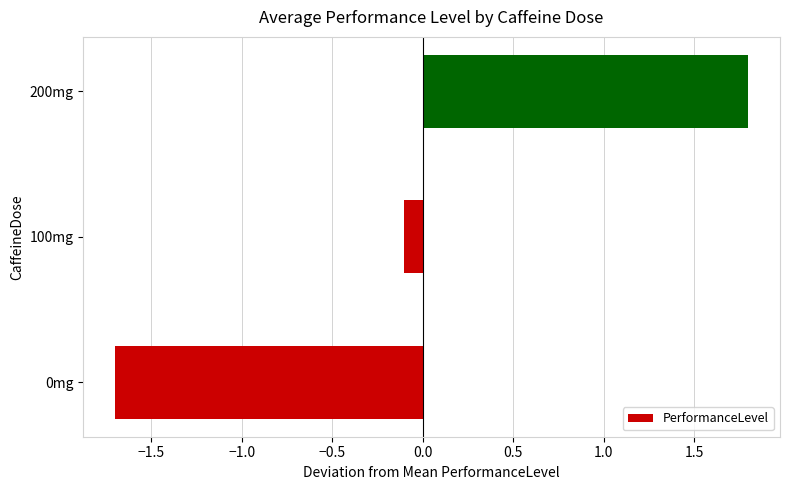

At which label is the value closest to 0?

100mg